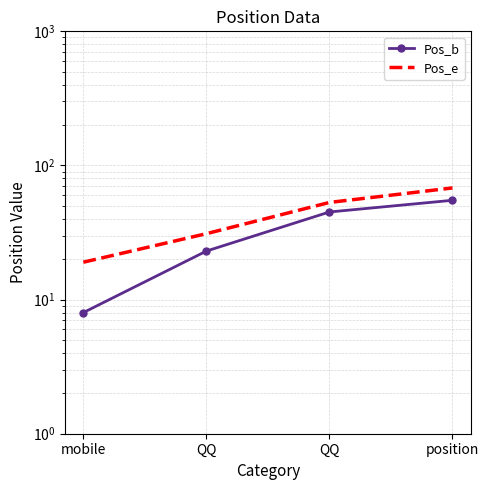

At mobile, list the series in order from largest to smallest.

Pos_e, Pos_b